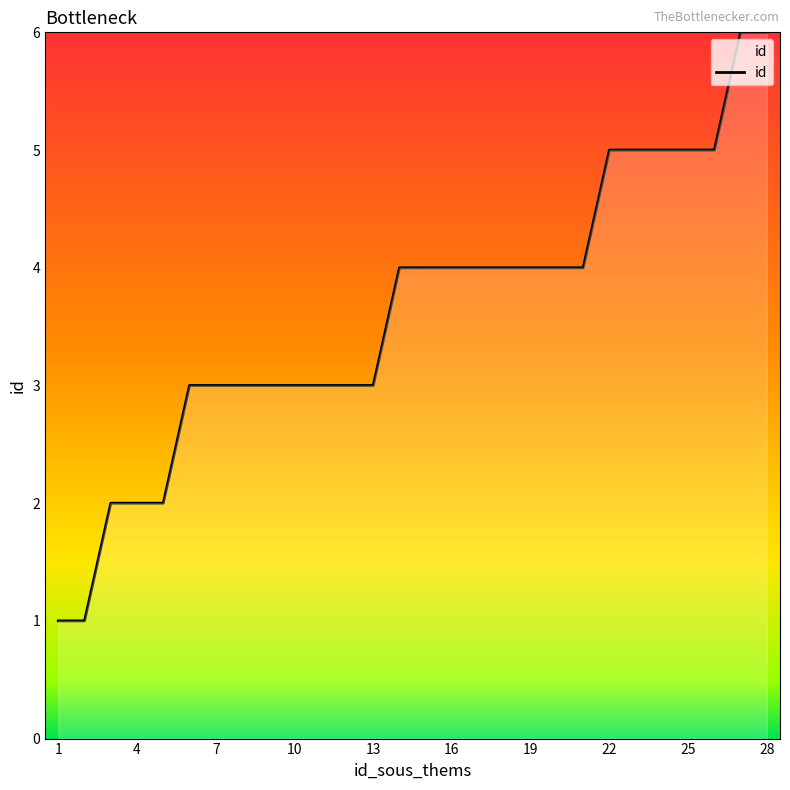

What is the maximum value shown in the chart?

6